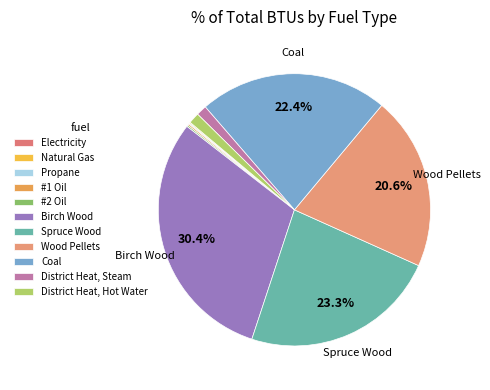

Between Wood Pellets and District Heat, Steam, which is larger?

Wood Pellets